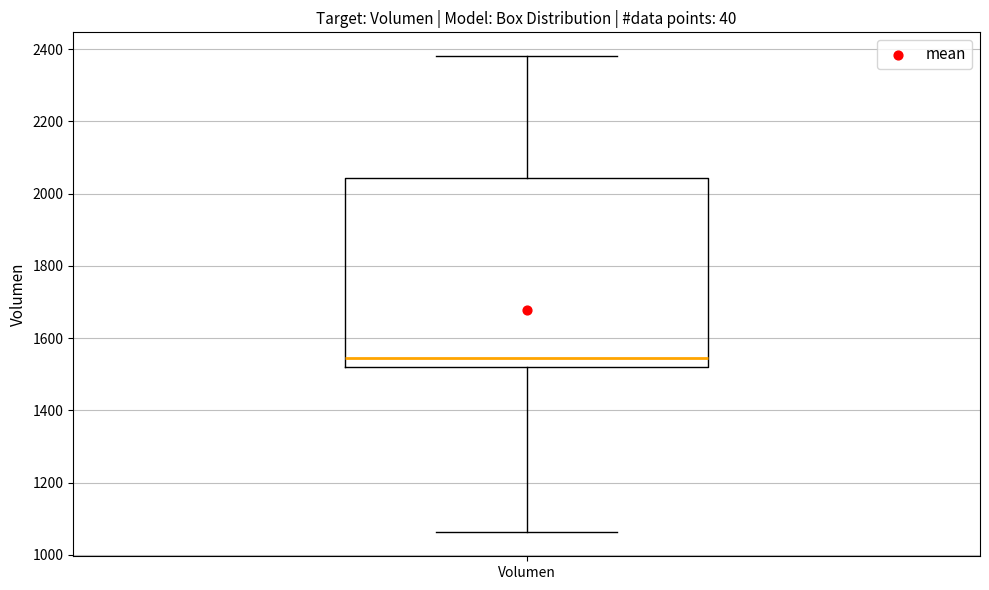

Transcribe this box plot: give where the median line is, the range the box spans, and where the two whiskers end, as read against the y-axis. The values are not printed on the chart, so give them approximately, as read against the axis.

median 1540, box 1520 to 2040, whiskers 1060 to 2380